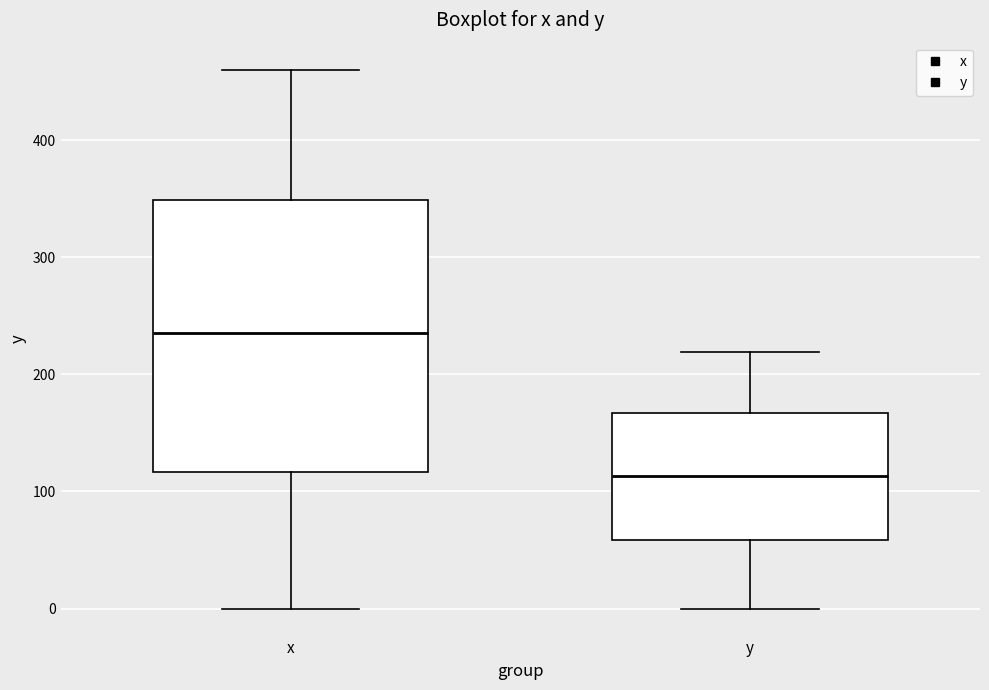

Where is the lower edge of the box for x on the y-axis? The values are not printed on the chart, so give them approximately, as read against the axis.

120